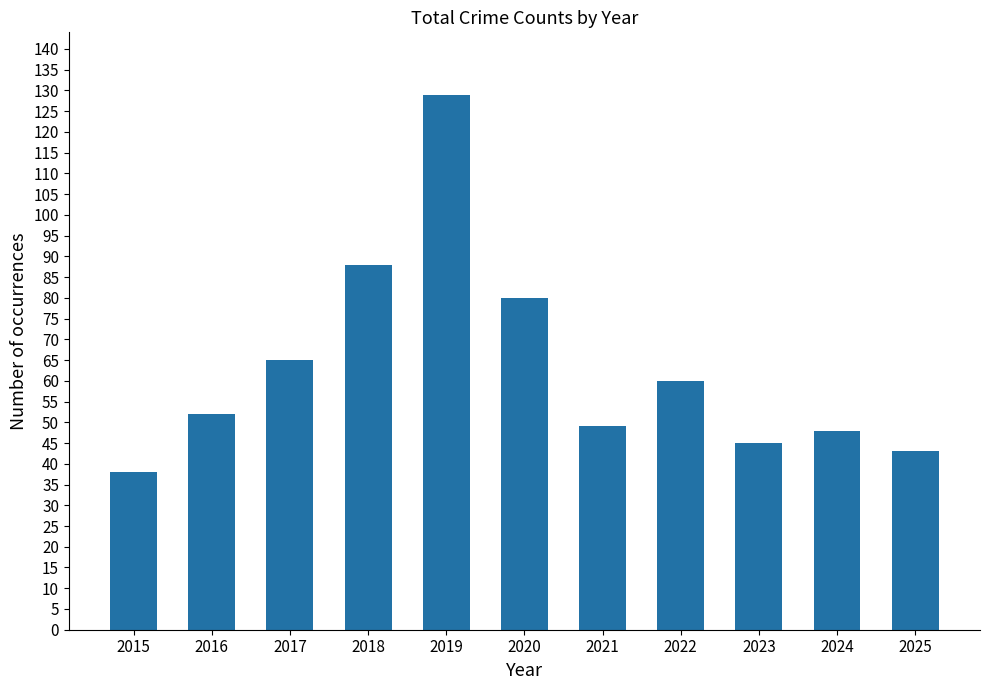

What is the value of the 5th bar from the left?

129